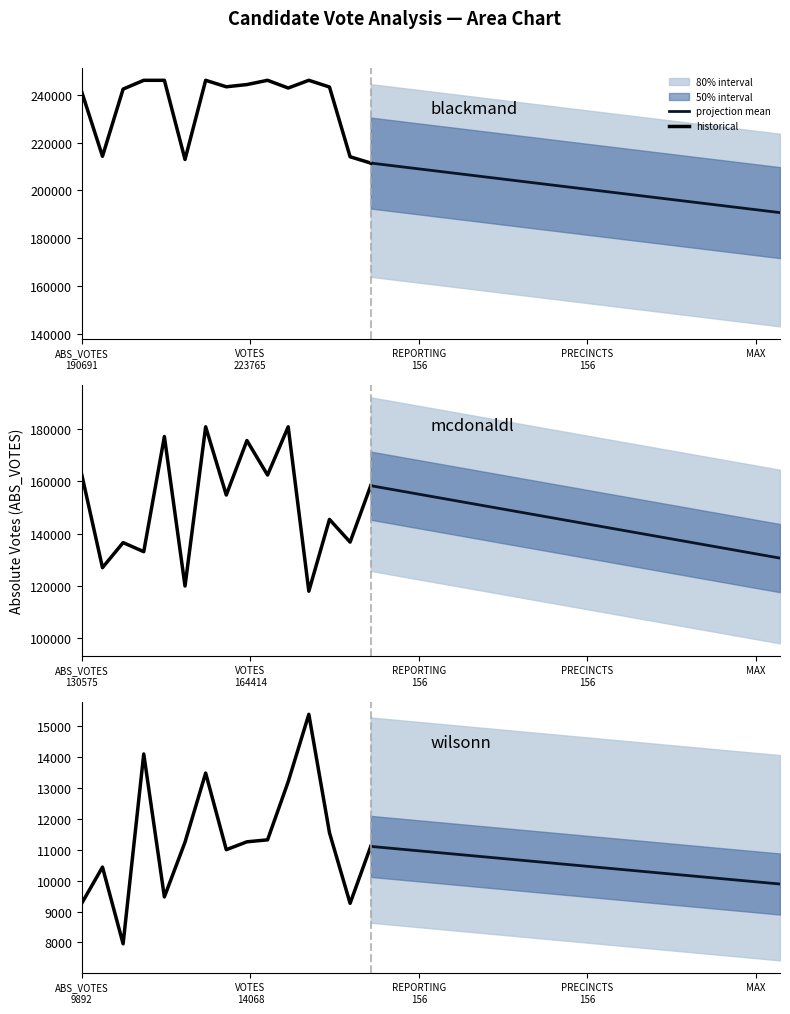

Which series has the widest spread of values?

historical